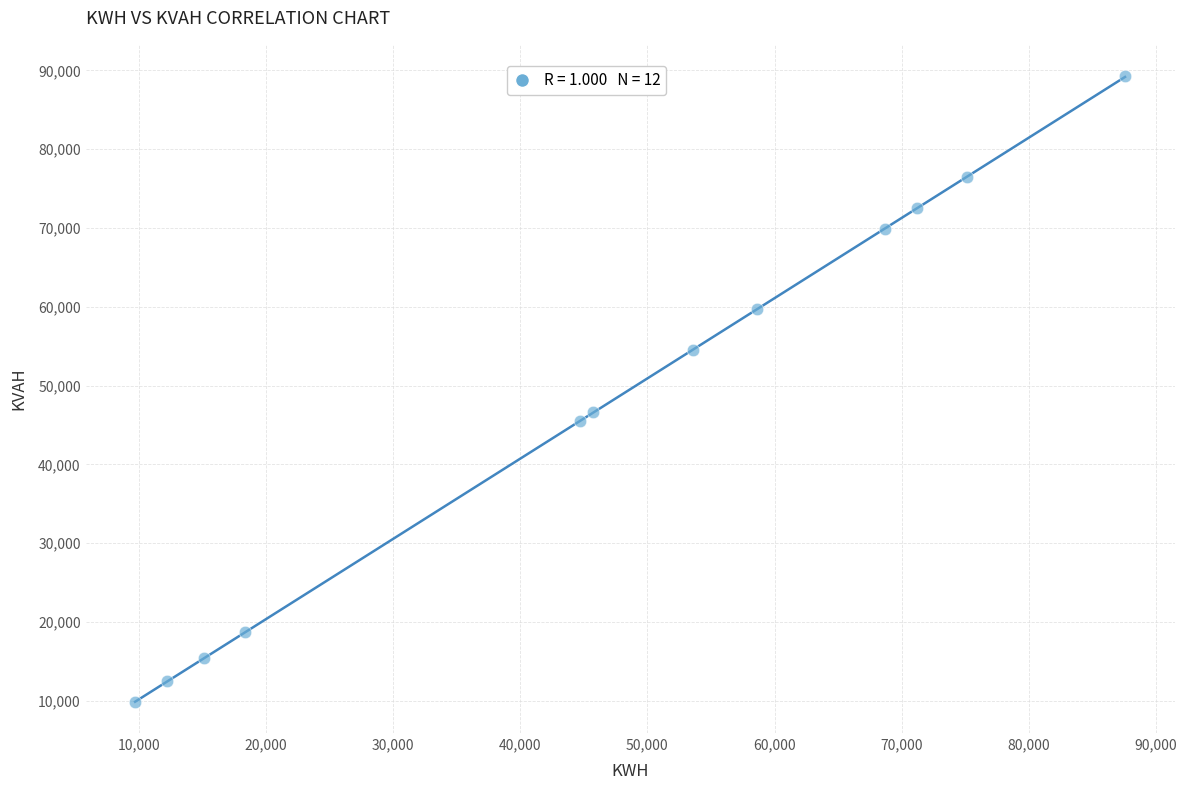

What is the range of Y values (max minus min)?

79387.3